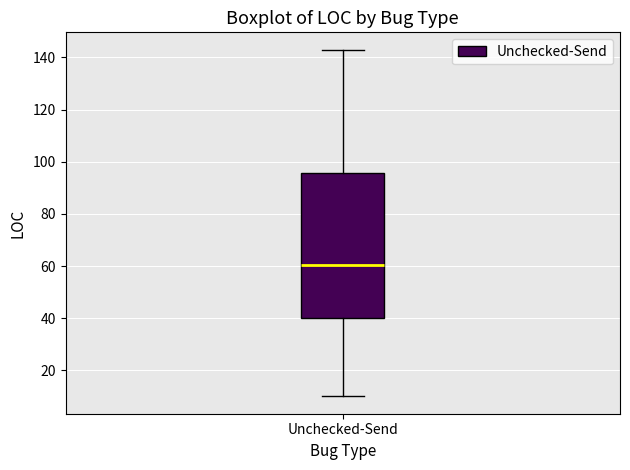

Where does the lower whisker of the box for Unchecked-Send end on the y-axis? The values are not printed on the chart, so give them approximately, as read against the axis.

10